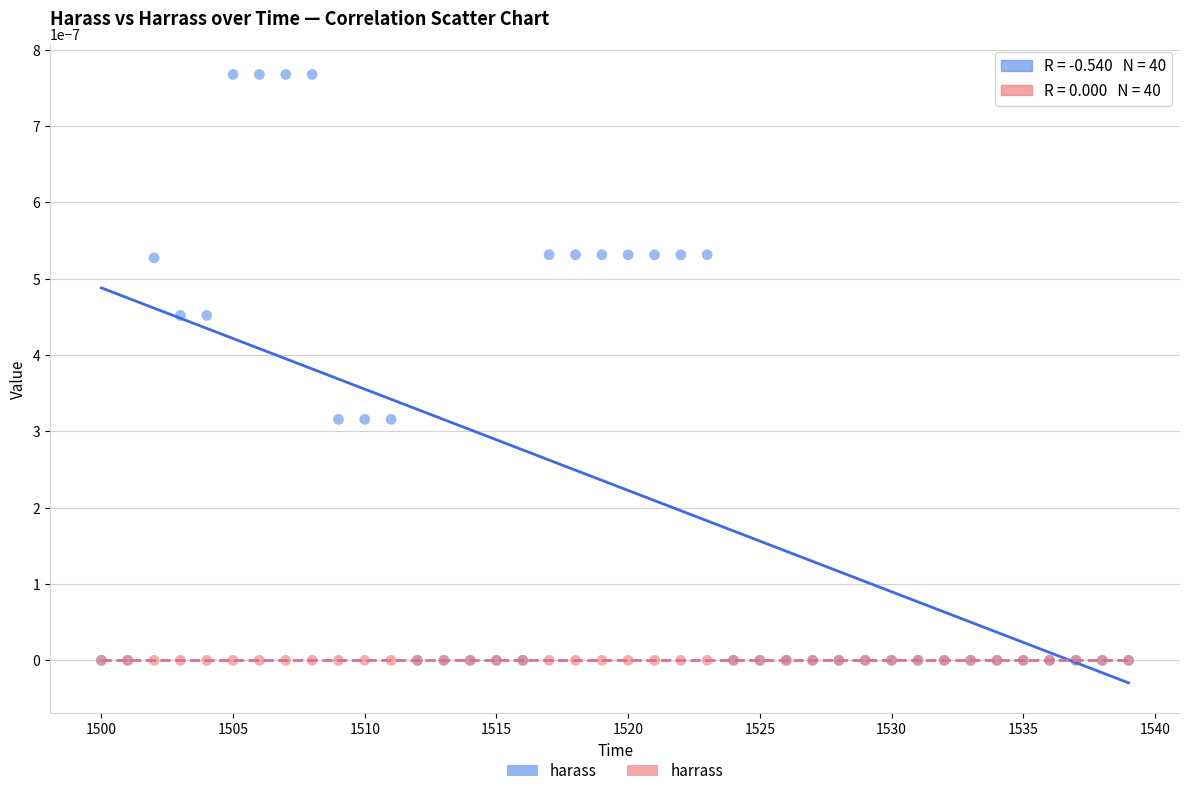

What are all the series names shown in the legend?

harass, harrass